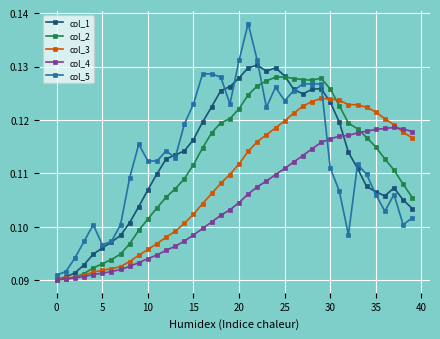

True or false: col_5 and col_3 cross at least once.

True